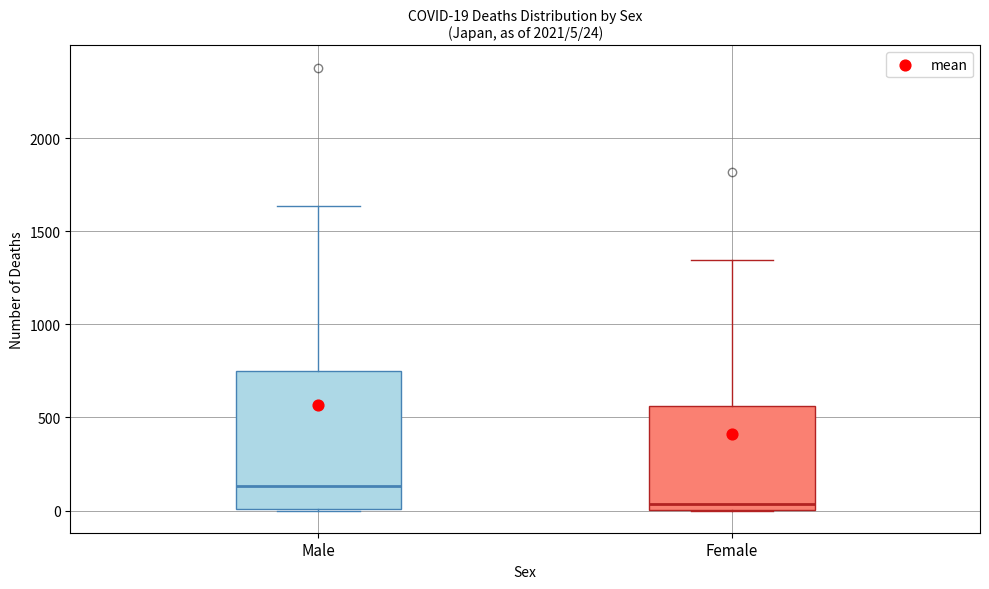

Comparing the boxes themselves (not the whiskers), which one is the tallest?

Male